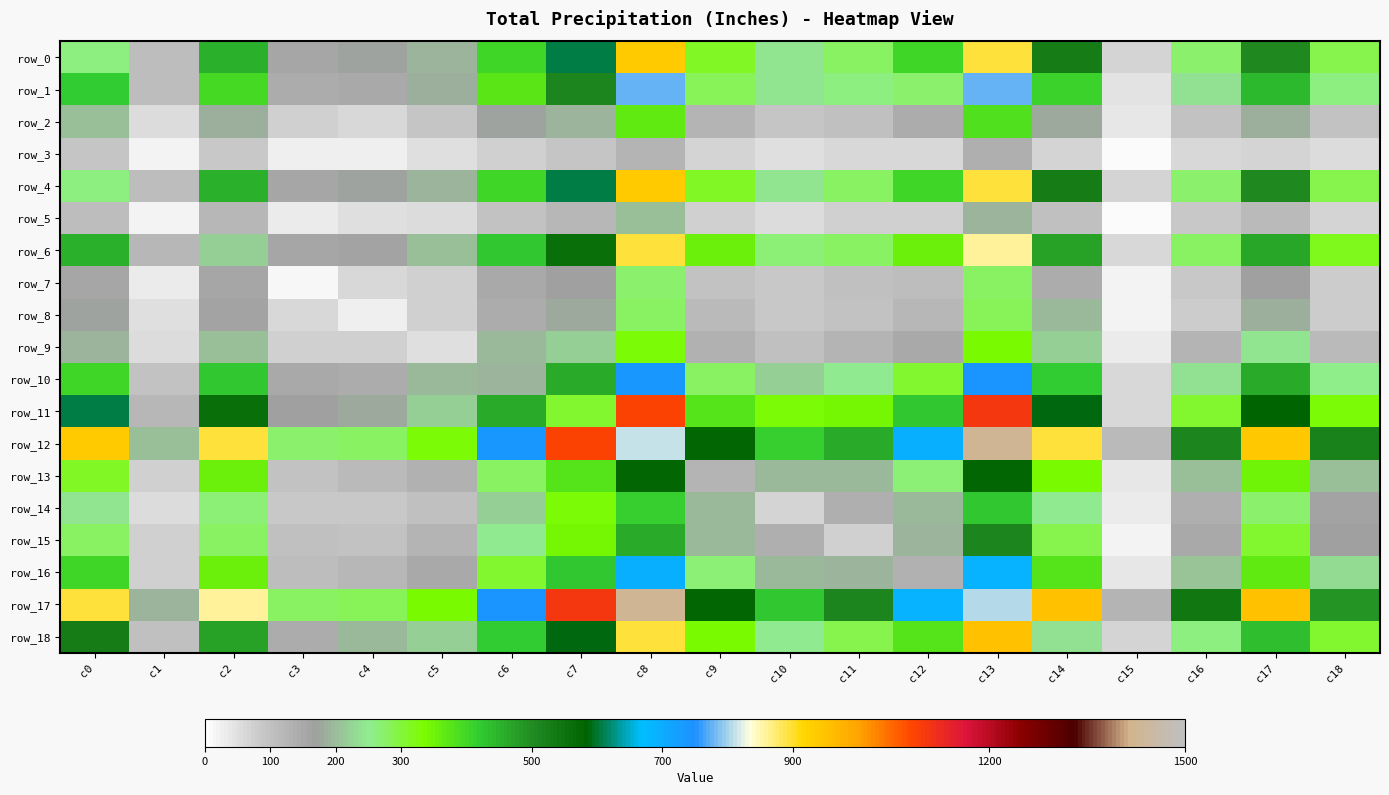

Which has a higher value, c7 or c1?

c7